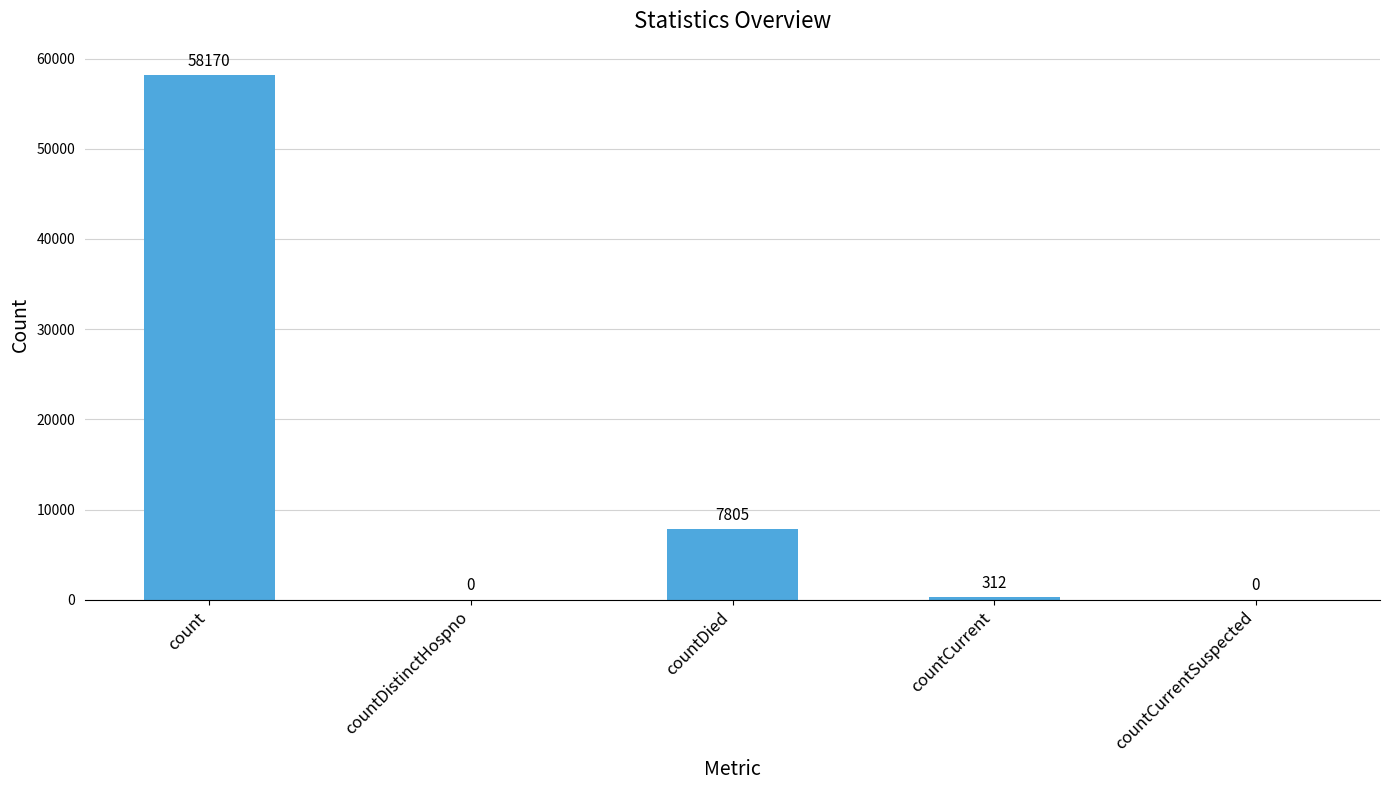

What is the sum of the values at countDied and countDistinctHospno?

7805